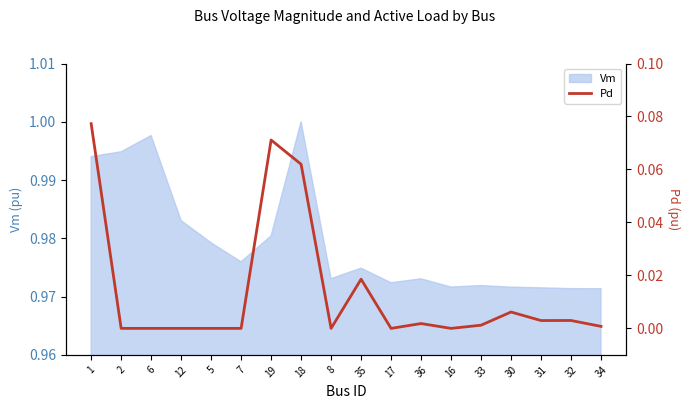

True or false: there are more than 0 points higher than both neighbors.

True